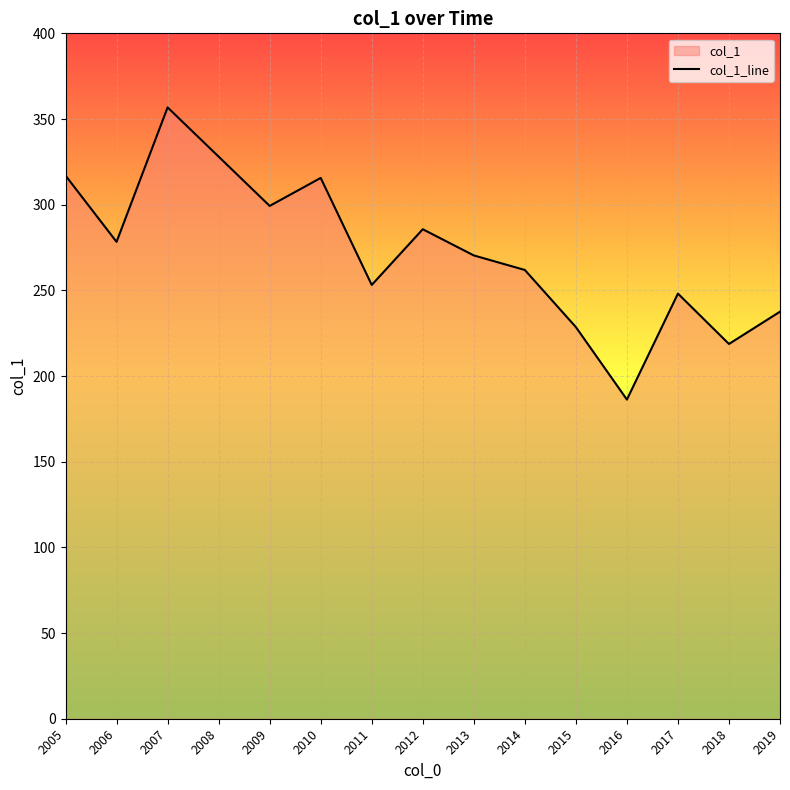

What is the average value?

272.4